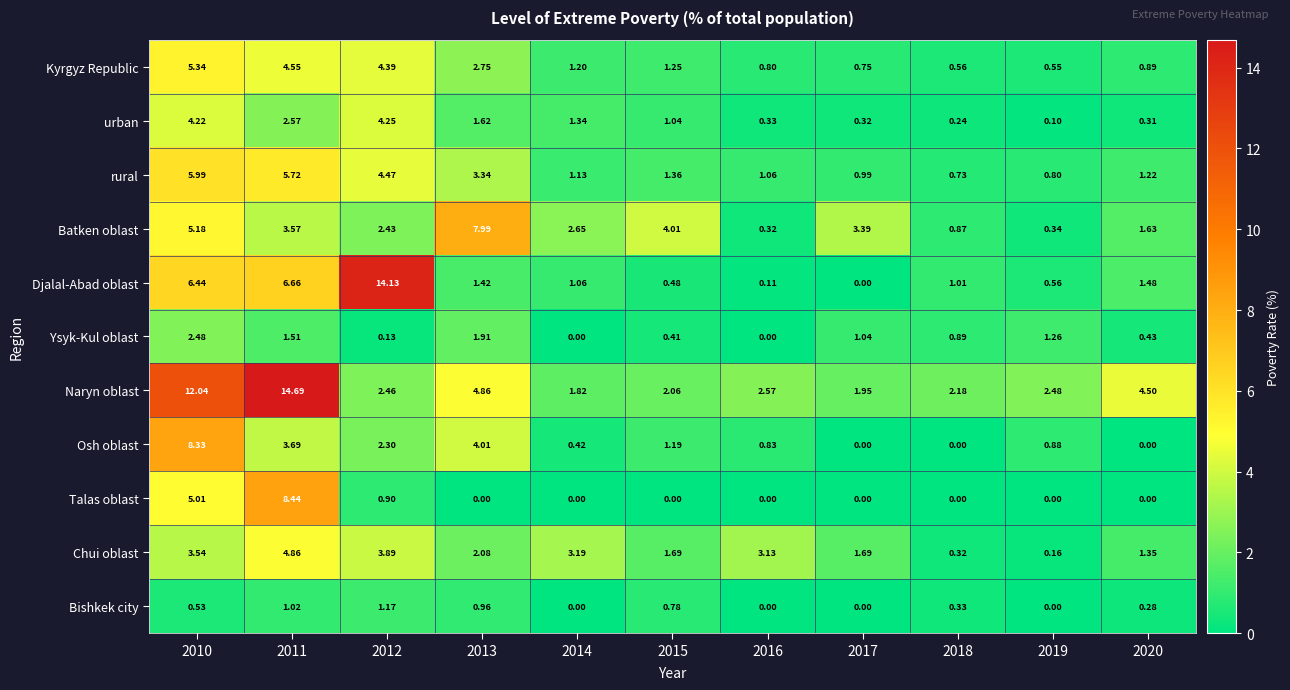

What is the total value across all series at 2015?

14.3